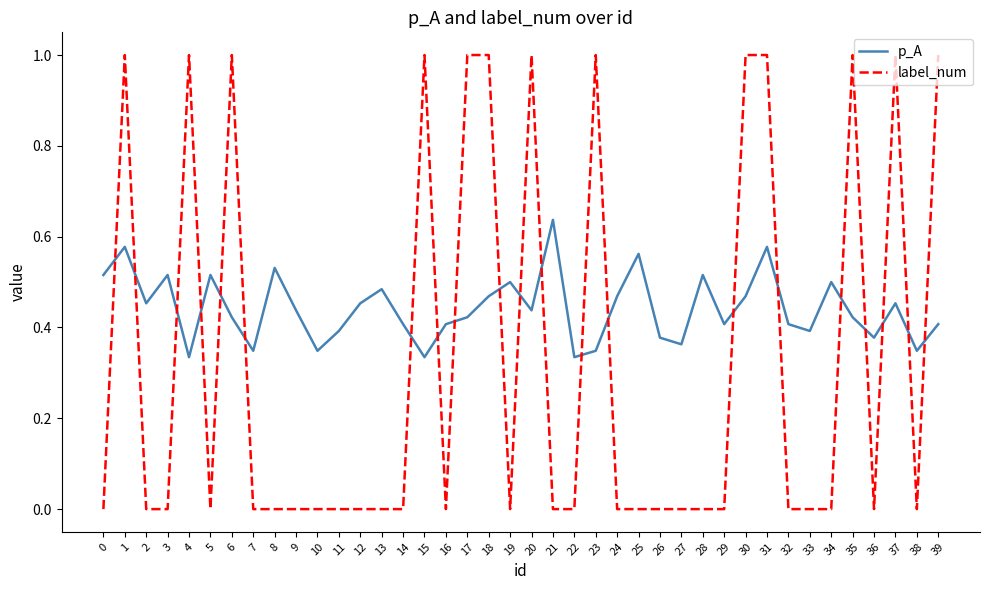

Rank the series at 2 from highest to lowest value.

p_A, label_num